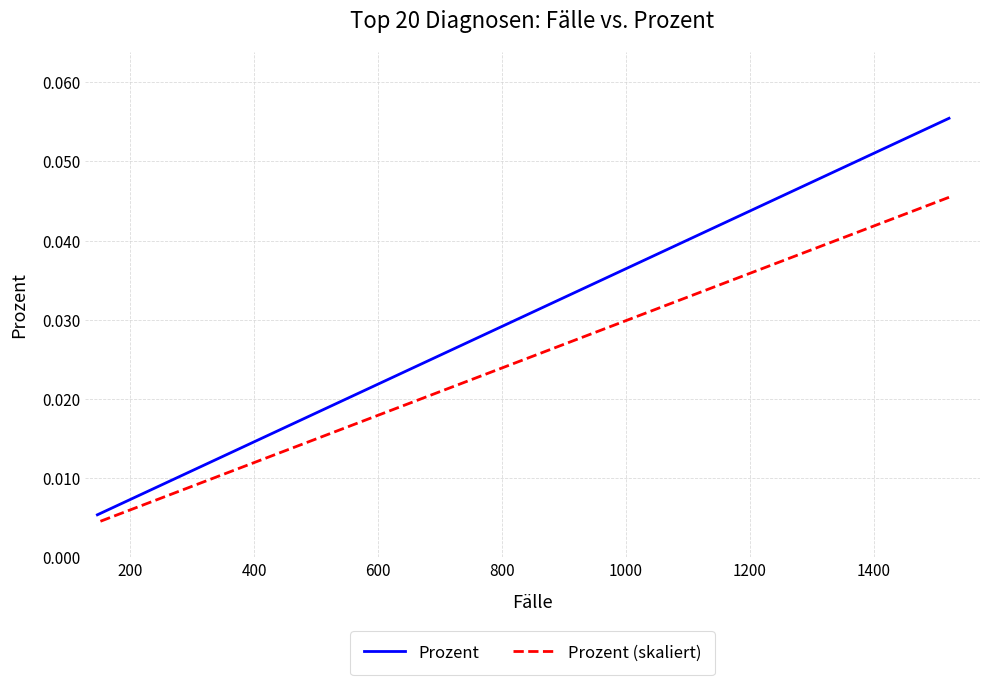

True or false: Prozent and Prozent (skaliert) cross at least once.

False